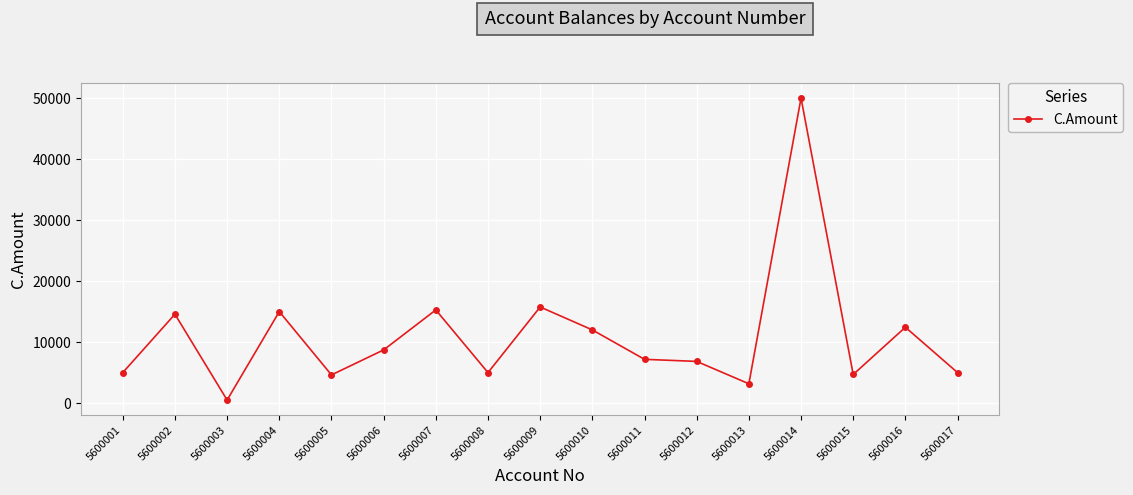

What is the change in value from 5600004 to 5600010?

-3000